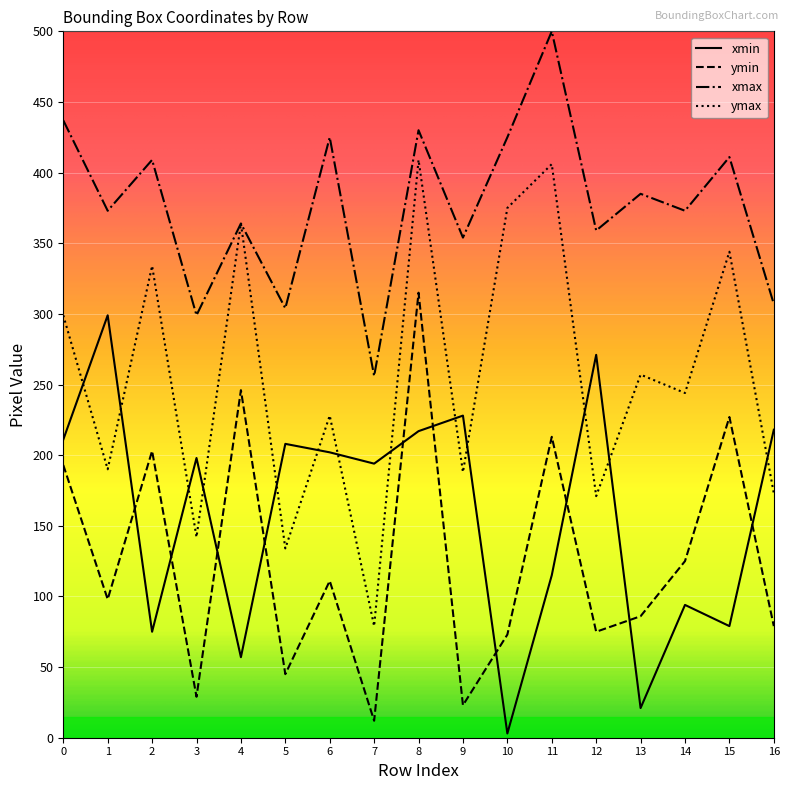

Which category has the lowest value in the ymin series?

7